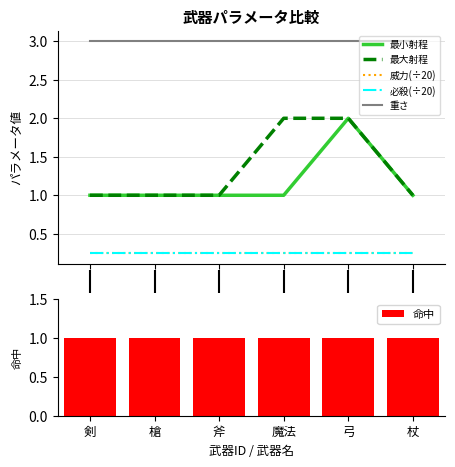

What is the highest value of the 重さ series?

3.0